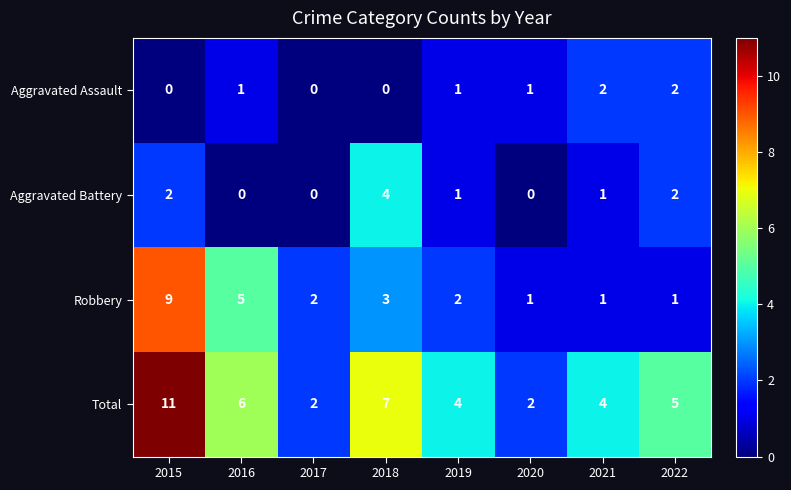

Where does the Aggravated Battery series first go above 1?

2015